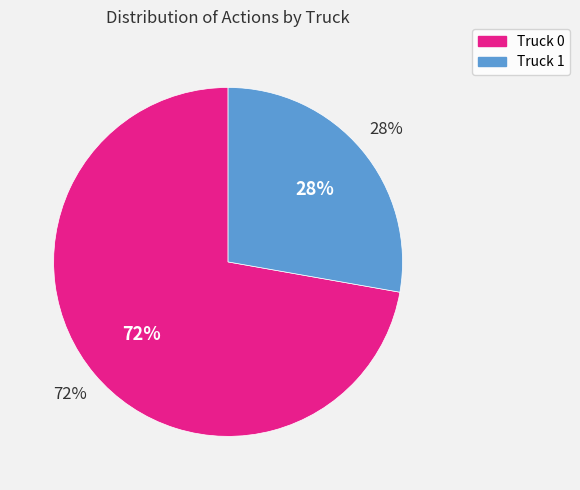

True or false: Truck 1 accounts for 28% of the total.

True